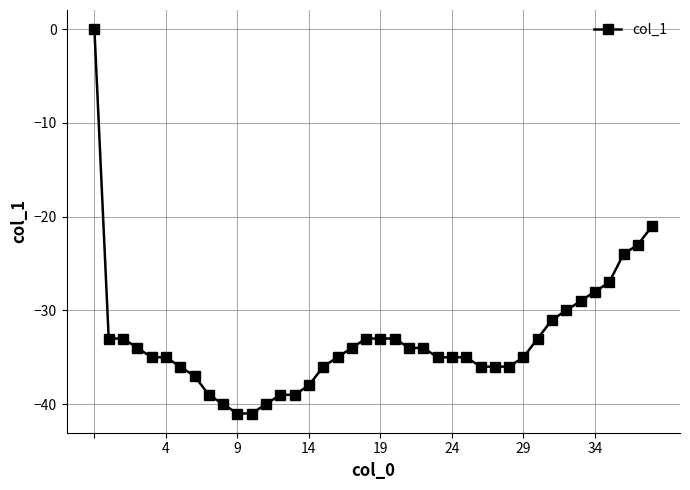

What is the smallest value displayed?

-41